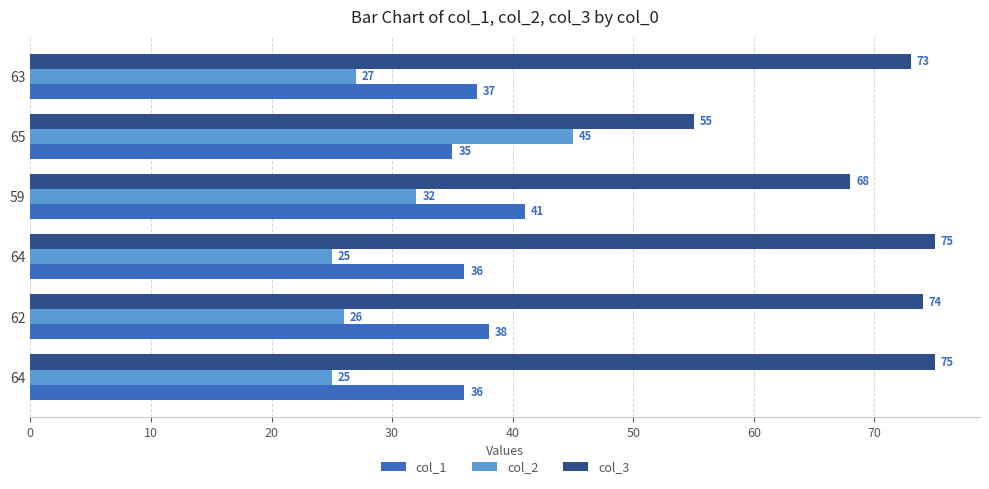

At how many categories does at least one series exceed 50?

6